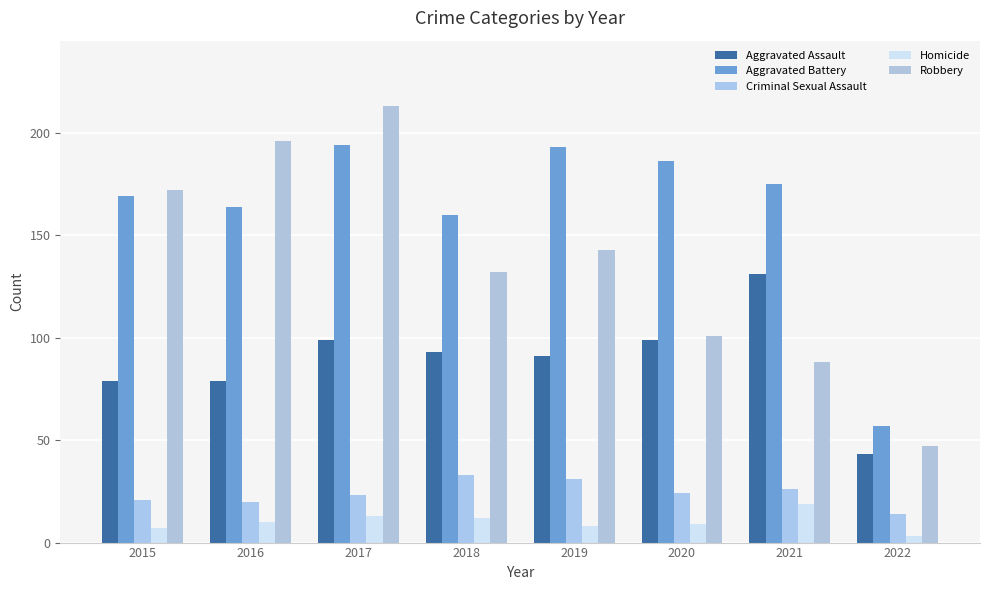

At which label does Robbery reach its minimum?

2022